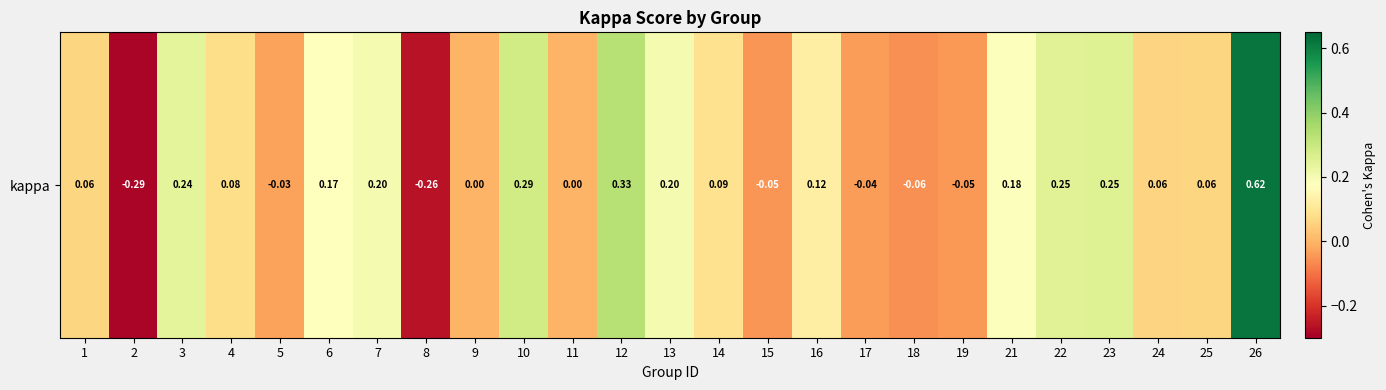

How many values are below zero?

7